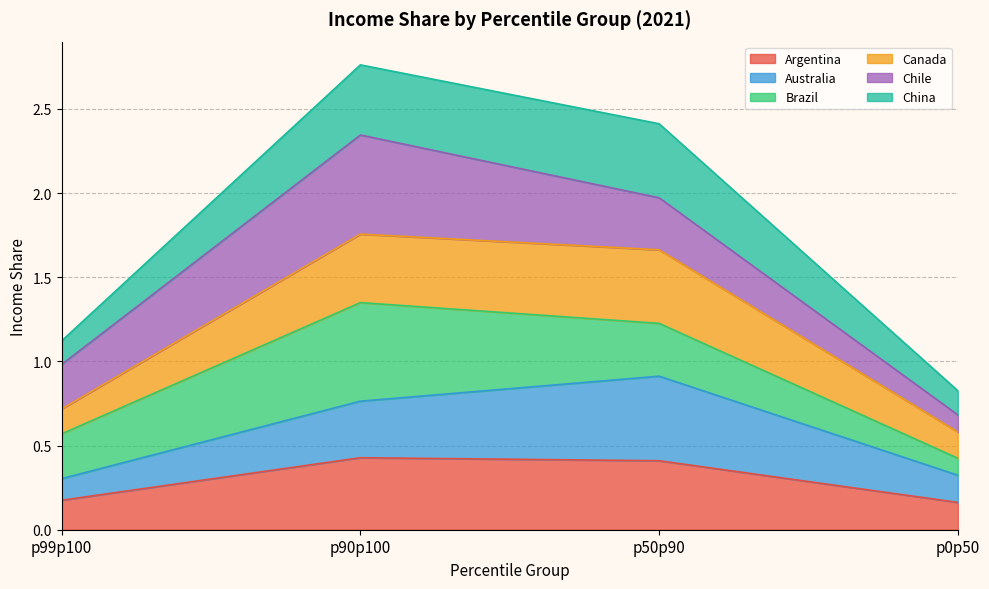

The Argentina series shows 0.2 at p99p100. True or false?

True